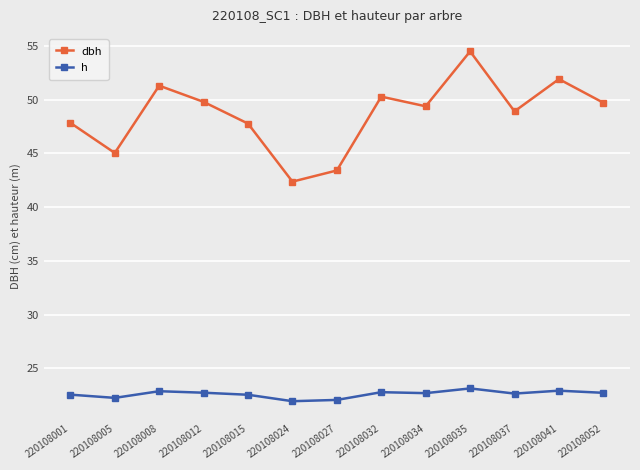

What is the value of the dbh point at the 12th from the left?

51.9